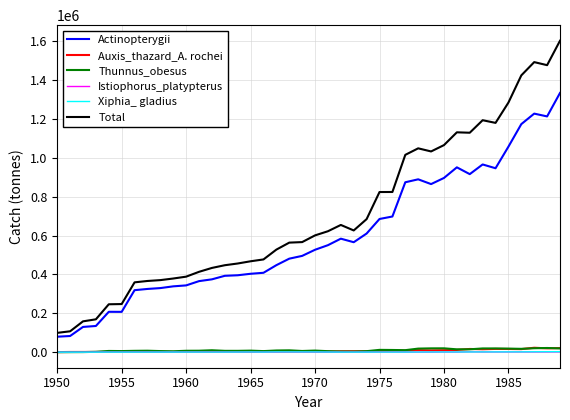

How many intersections are there between Auxis_thazard_A. rochei and Thunnus_obesus?

8